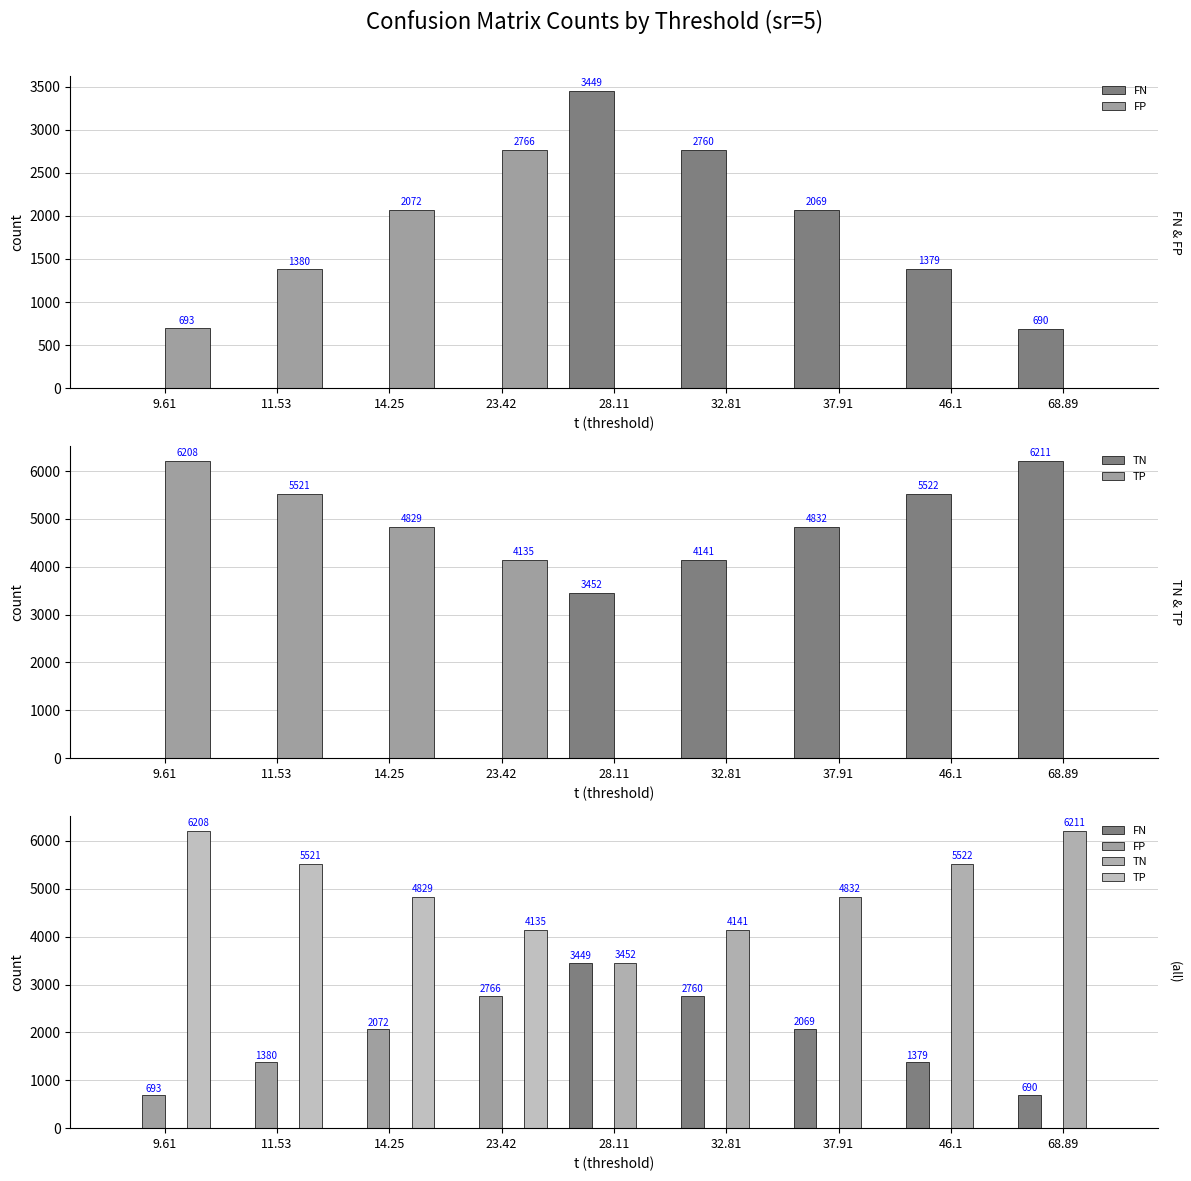

Reading left to right, extract all data points from this chart.

FN: 9.61=0	11.53=0	14.25=0	23.42=0	28.11=3449	32.81=2760	37.91=2069	46.1=1379	68.89=690
FP: 9.61=693	11.53=1380	14.25=2072	23.42=2766	28.11=0	32.81=0	37.91=0	46.1=0	68.89=0
TN: 9.61=0	11.53=0	14.25=0	23.42=0	28.11=3452	32.81=4141	37.91=4832	46.1=5522	68.89=6211
TP: 9.61=6208	11.53=5521	14.25=4829	23.42=4135	28.11=0	32.81=0	37.91=0	46.1=0	68.89=0